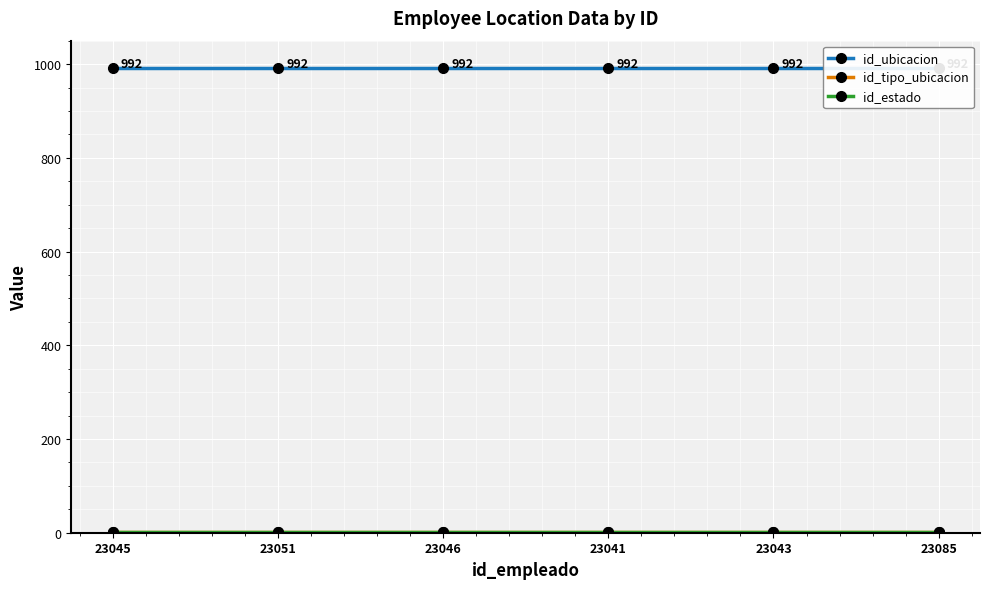

What is the average value of the id_estado series?

1